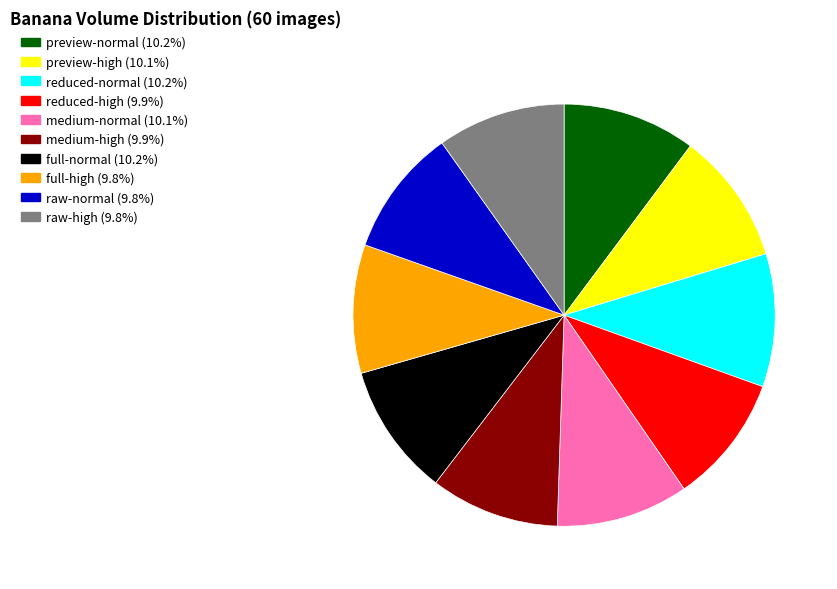

Is it true that raw-high is 10% of the pie?

True